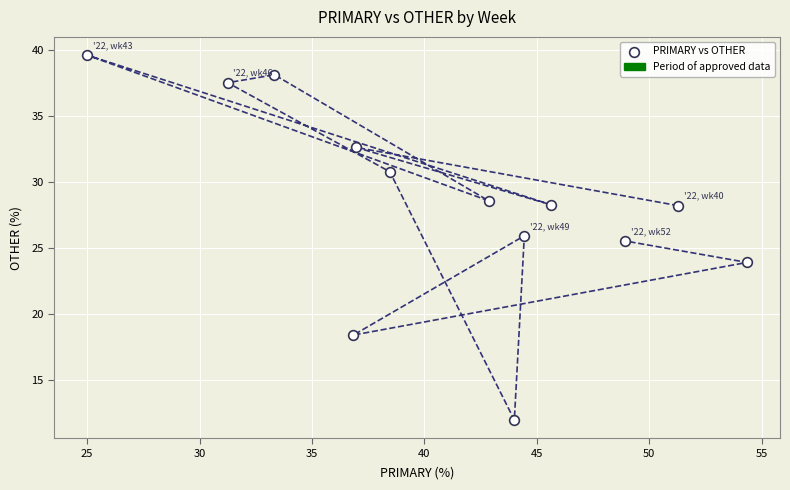

What is the range of X values (max minus min)?

29.3